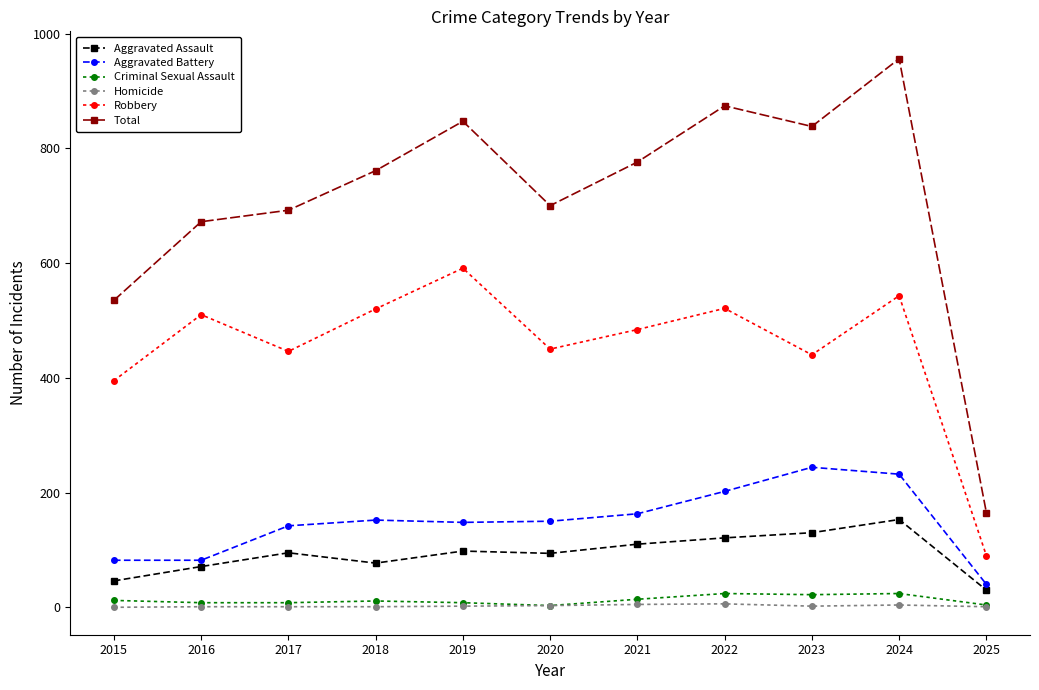

List the series in order of their peak value, highest first.

Total, Robbery, Aggravated Battery, Aggravated Assault, Criminal Sexual Assault, Homicide